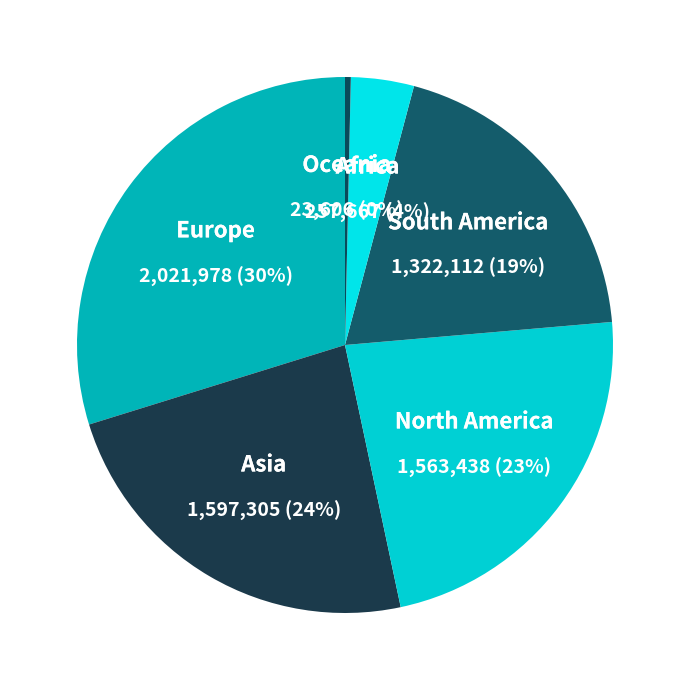

How many segments does this pie chart have?

6